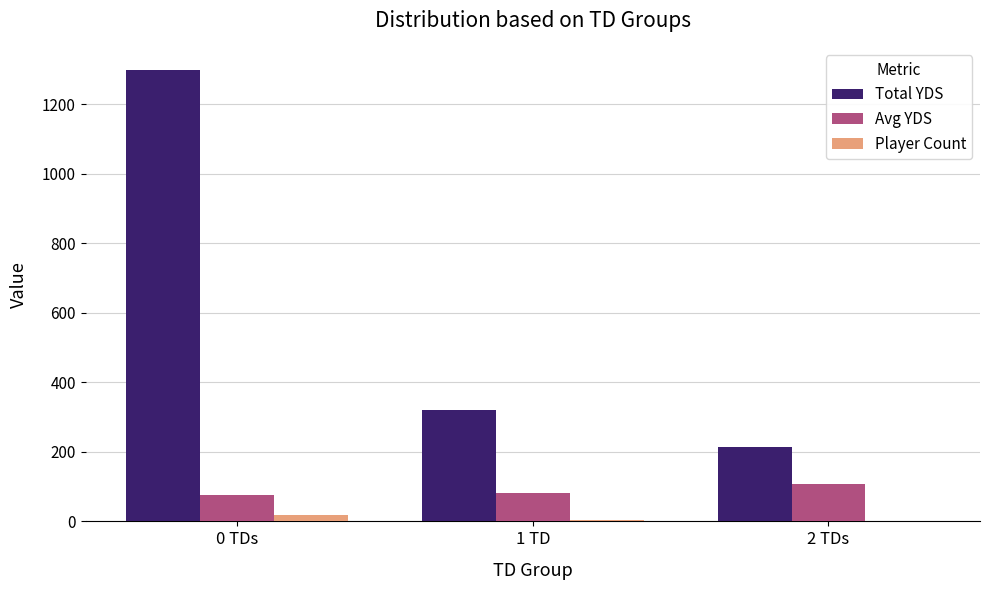

Which category has the highest value in the Total YDS series?

0 TDs